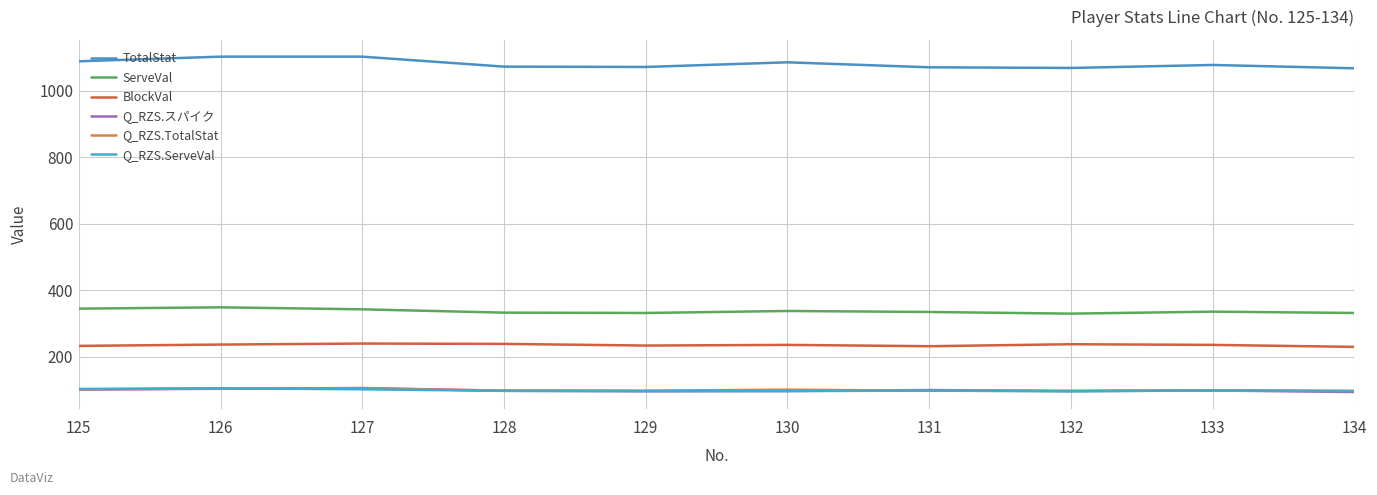

Does the chart have visible grid lines?

Yes